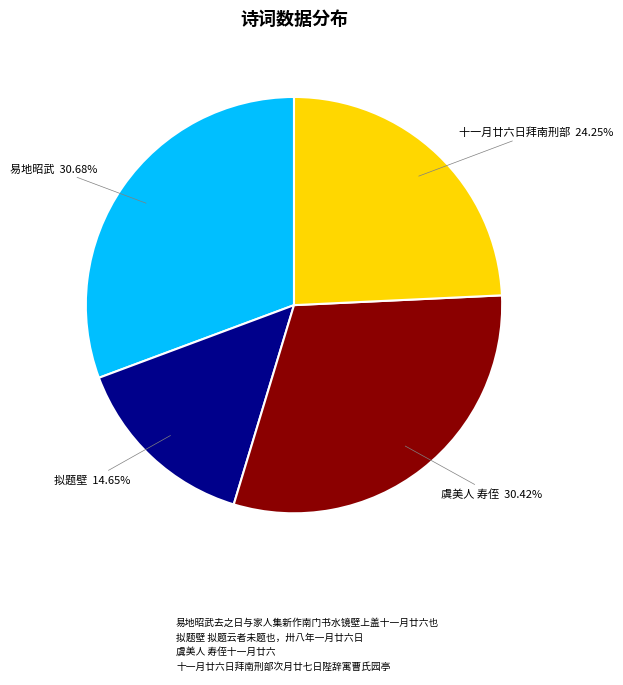

How many segments does this pie chart have?

4